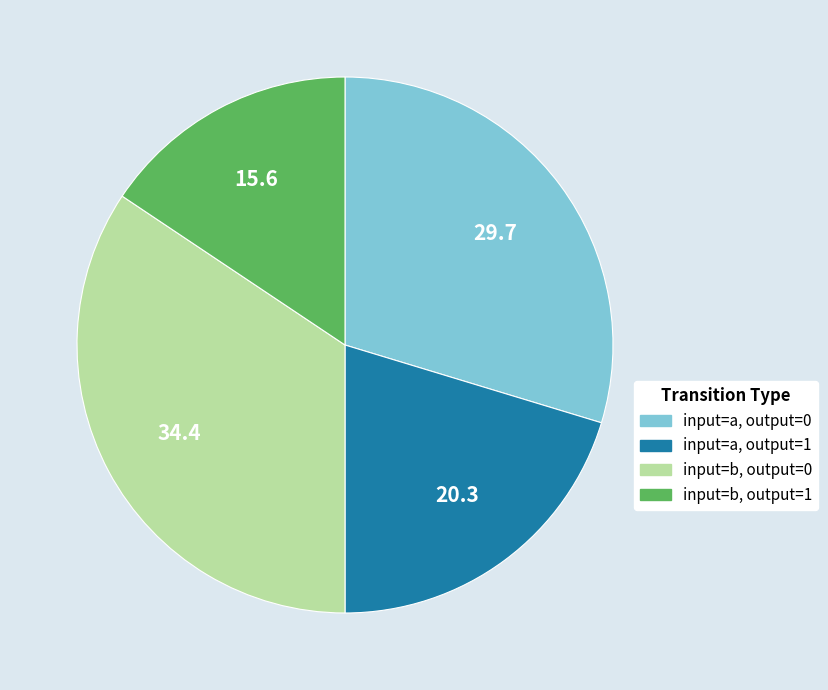

Is there a majority slice in this chart?

No